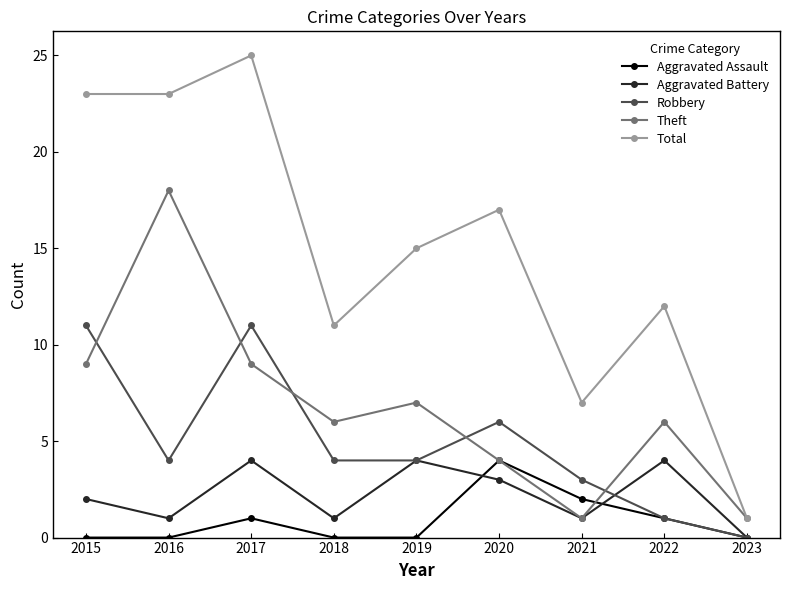

Reading left to right, extract all data points from this chart.

Aggravated Assault: 2015=0	2016=0	2017=1	2018=0	2019=0	2020=4	2021=2	2022=1	2023=0
Aggravated Battery: 2015=2	2016=1	2017=4	2018=1	2019=4	2020=3	2021=1	2022=4	2023=0
Robbery: 2015=11	2016=4	2017=11	2018=4	2019=4	2020=6	2021=3	2022=1	2023=0
Theft: 2015=9	2016=18	2017=9	2018=6	2019=7	2020=4	2021=1	2022=6	2023=1
Total: 2015=23	2016=23	2017=25	2018=11	2019=15	2020=17	2021=7	2022=12	2023=1